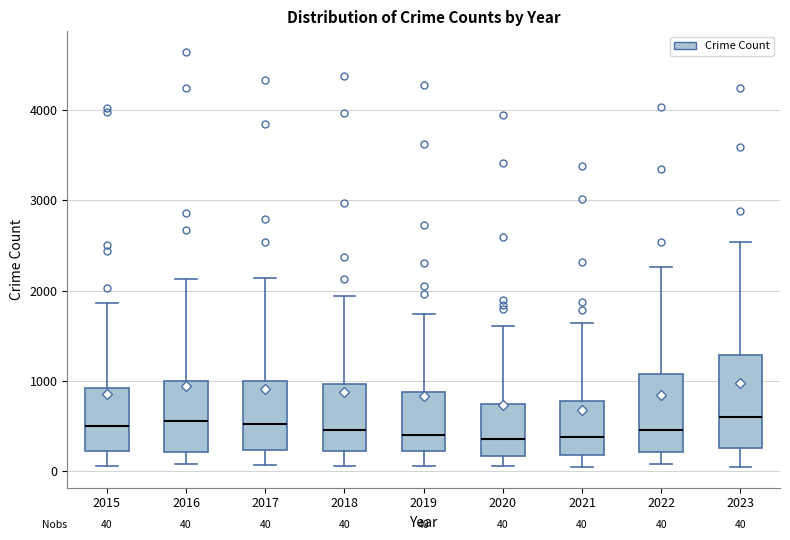

Comparing the boxes themselves (not the whiskers), which one is the tallest?

2023